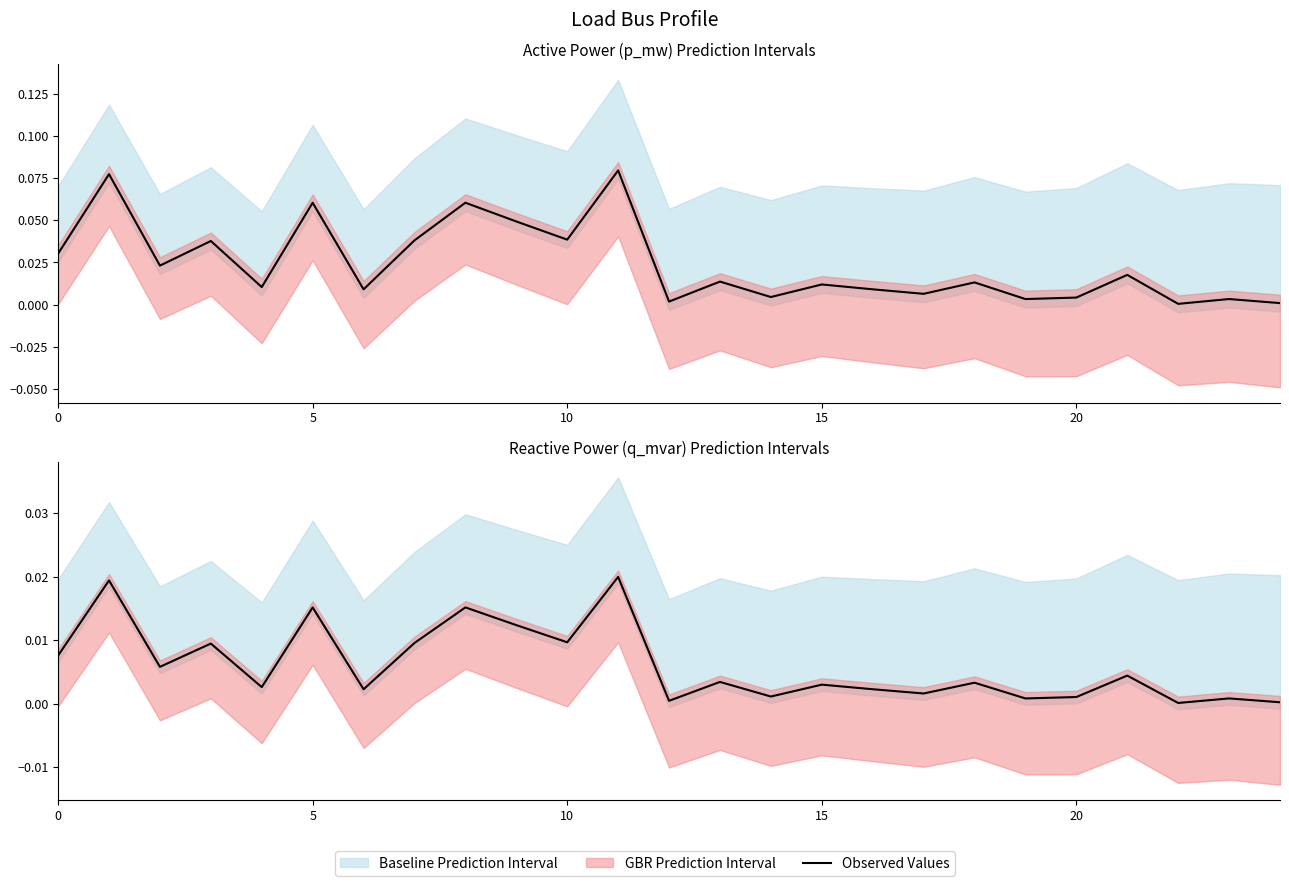

Where is the data nearest to the value 0?

22